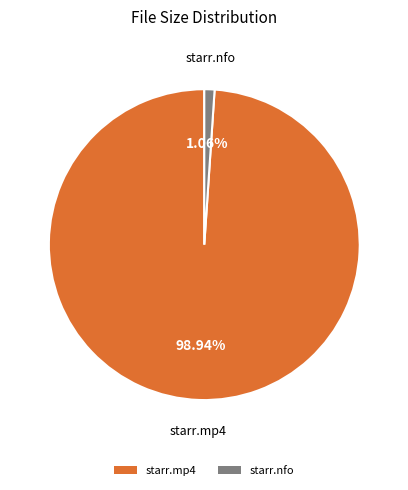

To the nearest percent, what is the average slice percentage?

50%